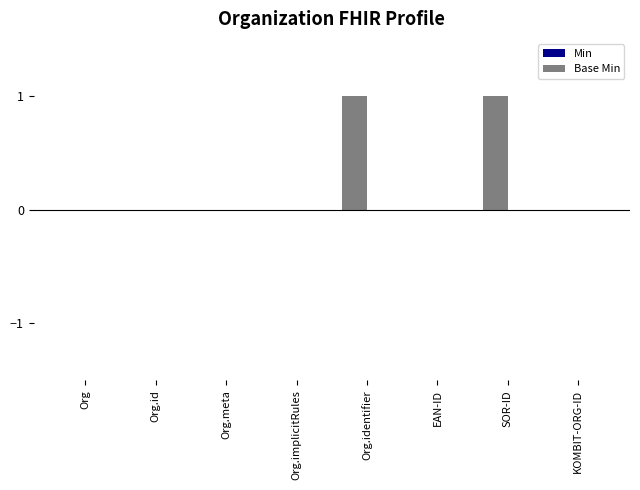

The value at Org.id is 0. True or false?

True